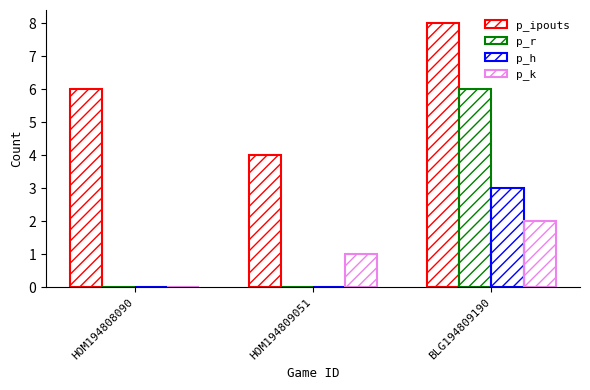

What is the spread (max minus min) of values at BLG194809190?

6